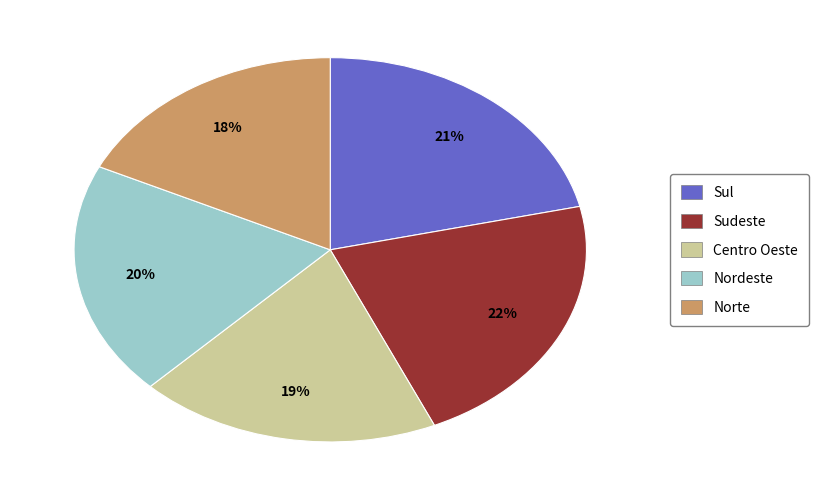

What is the smallest slice in the pie chart?

Norte